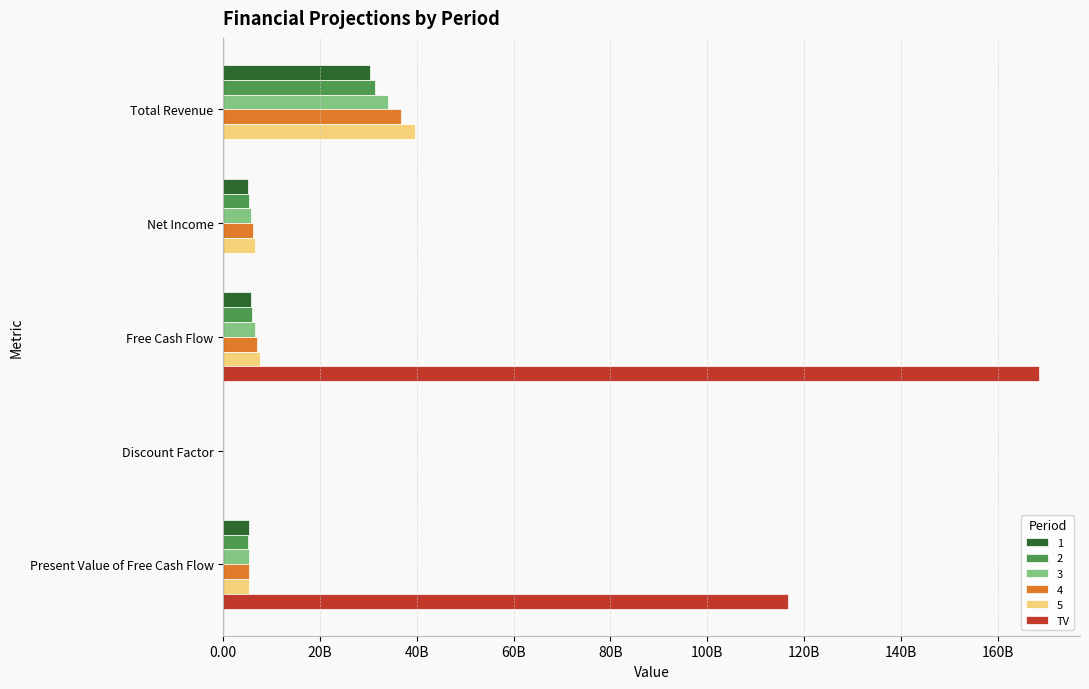

What are all the series names shown in the legend?

1, 2, 3, 4, 5, TV